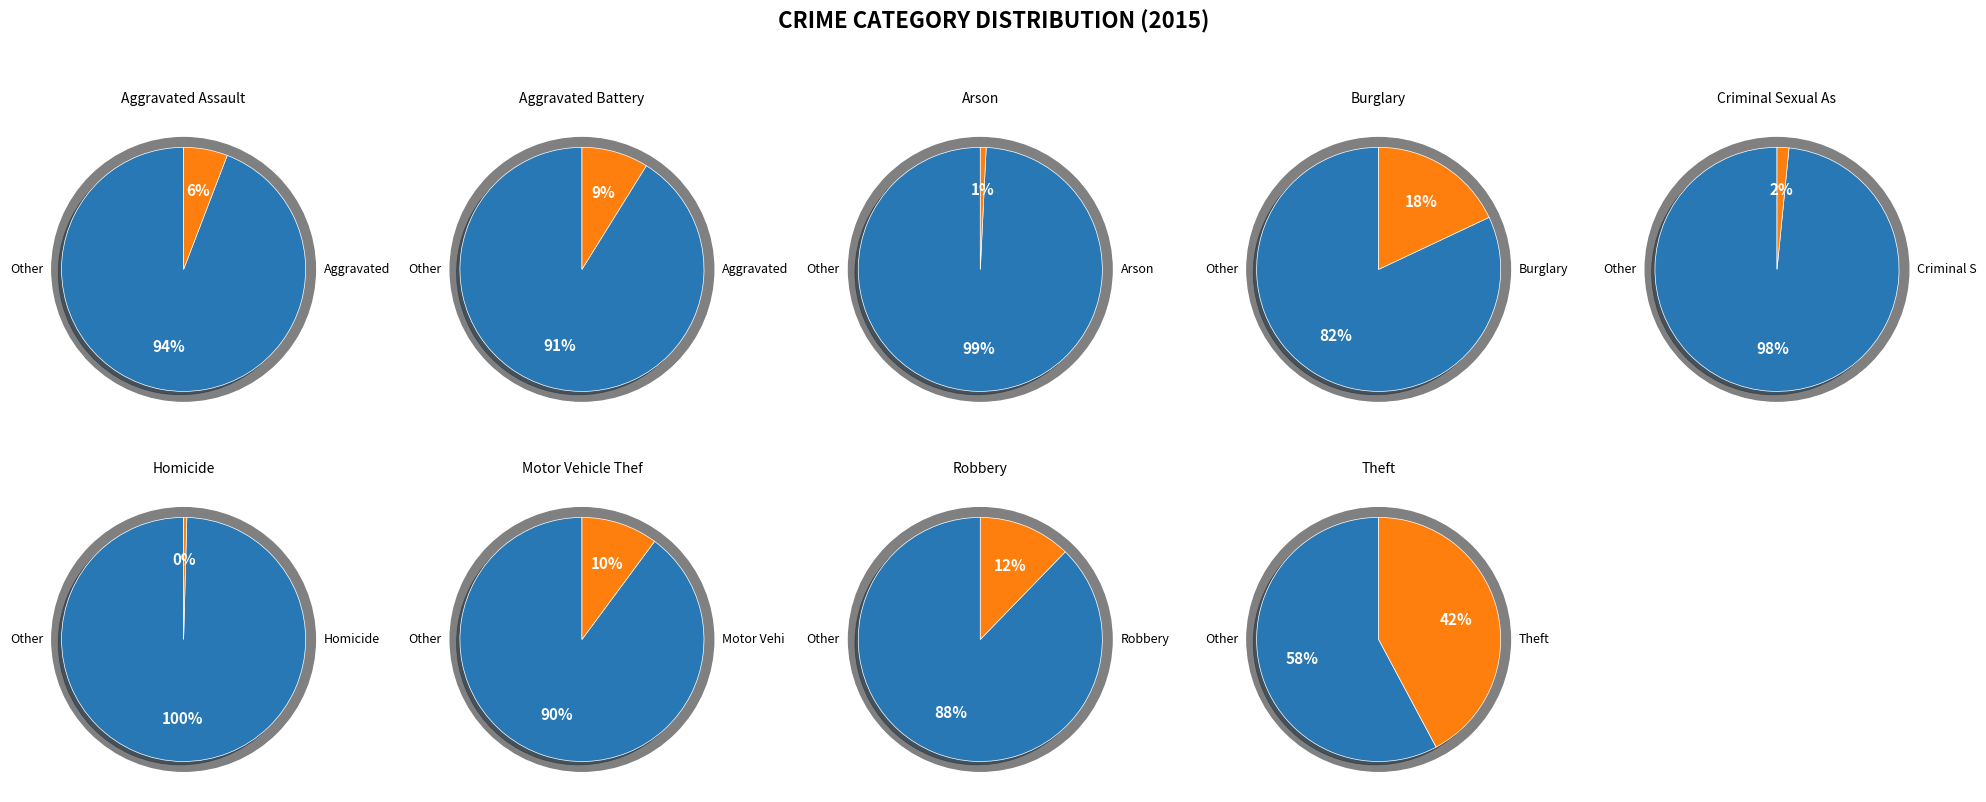

Is it true that Aggravated Assault is 6% of the pie?

True